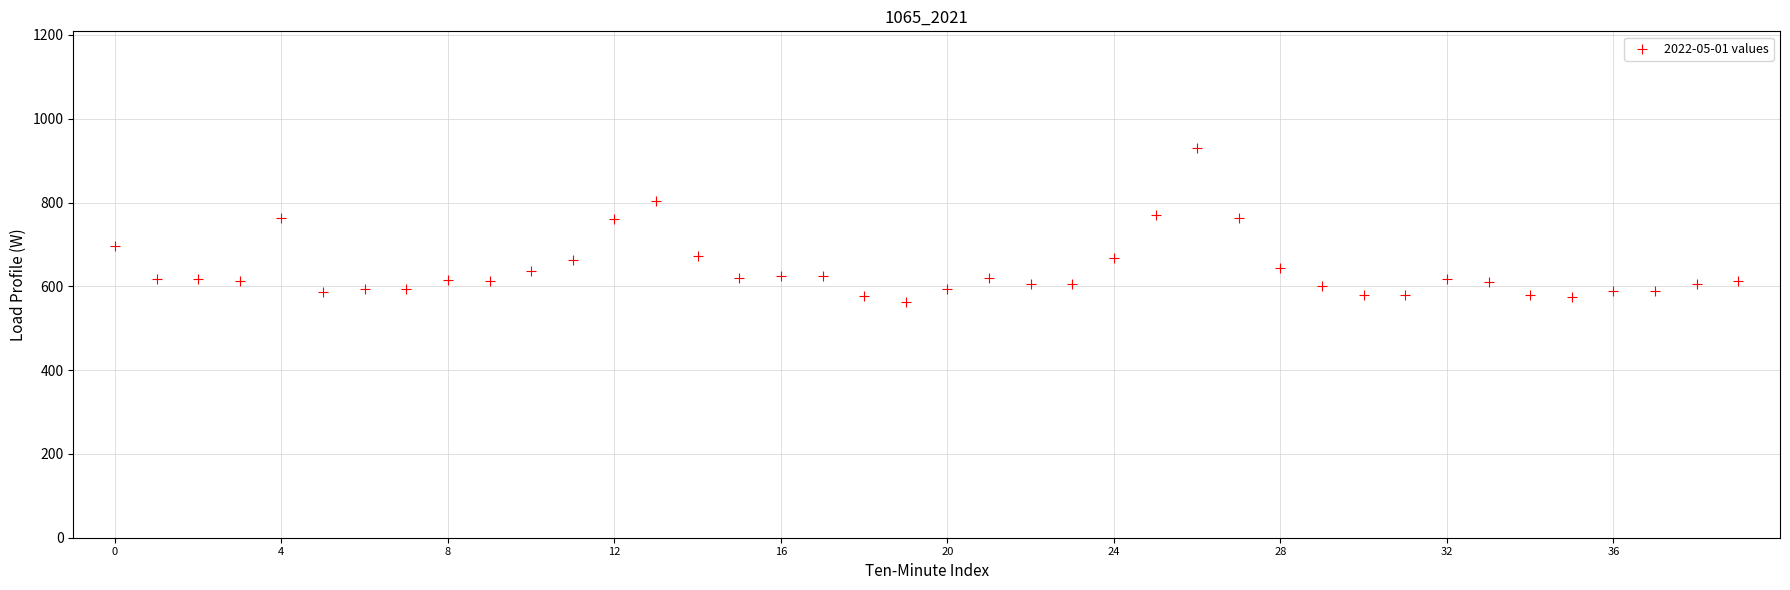

Count the number of points in this scatter plot.

40